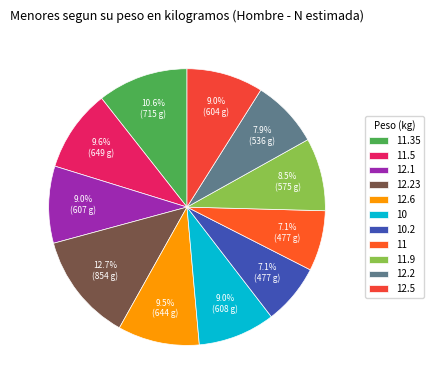

What is the ratio of the value at 12.1 to the value at 10?

1.0